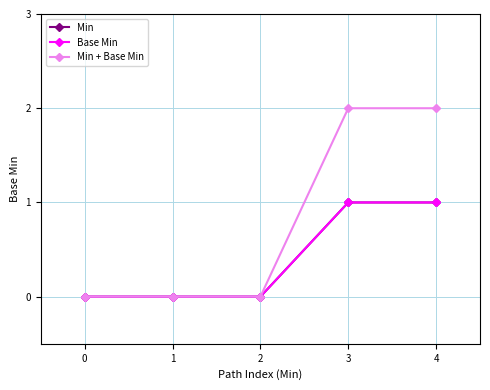

Read the Base Min value at 4.

1